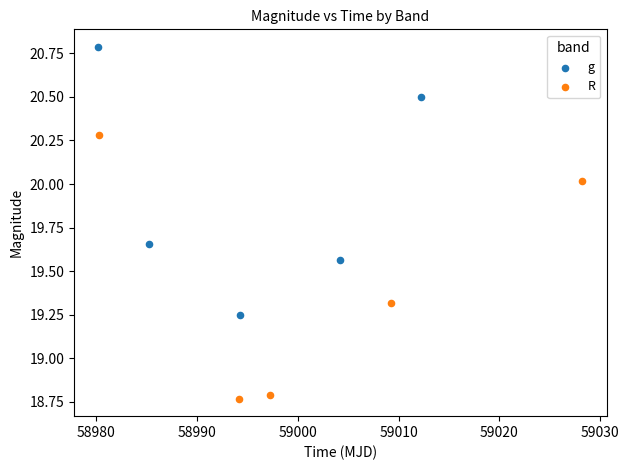

Which series contains the lowest Y value?

R